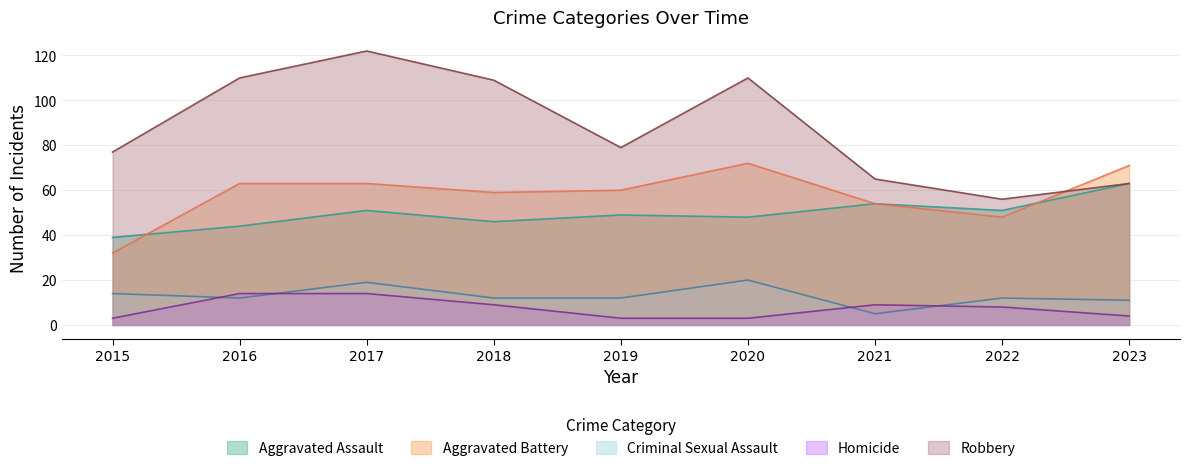

Which series has the widest spread of values?

Robbery